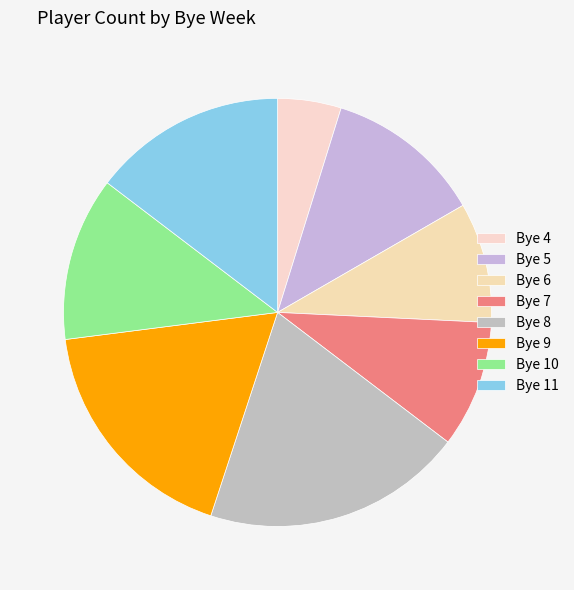

How many slices are in this pie chart?

8